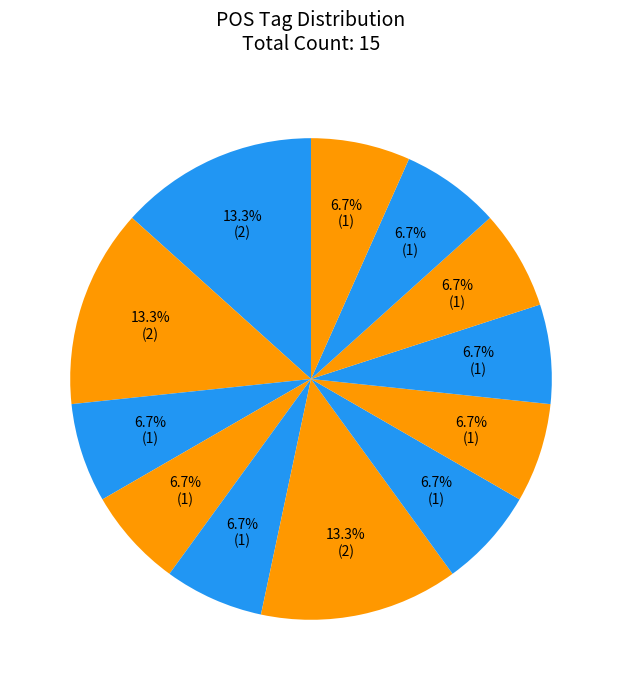

Count the number of slices in the pie.

12